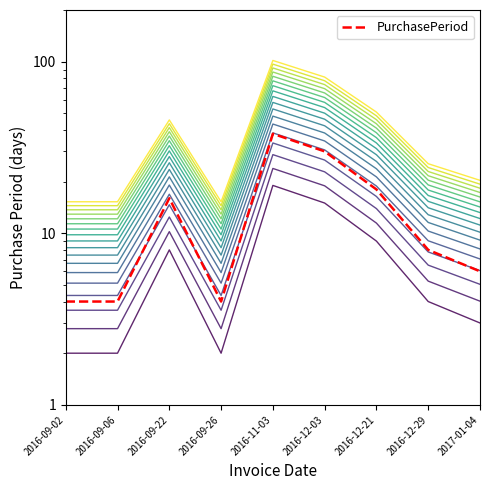

What is the greatest value displayed?

38